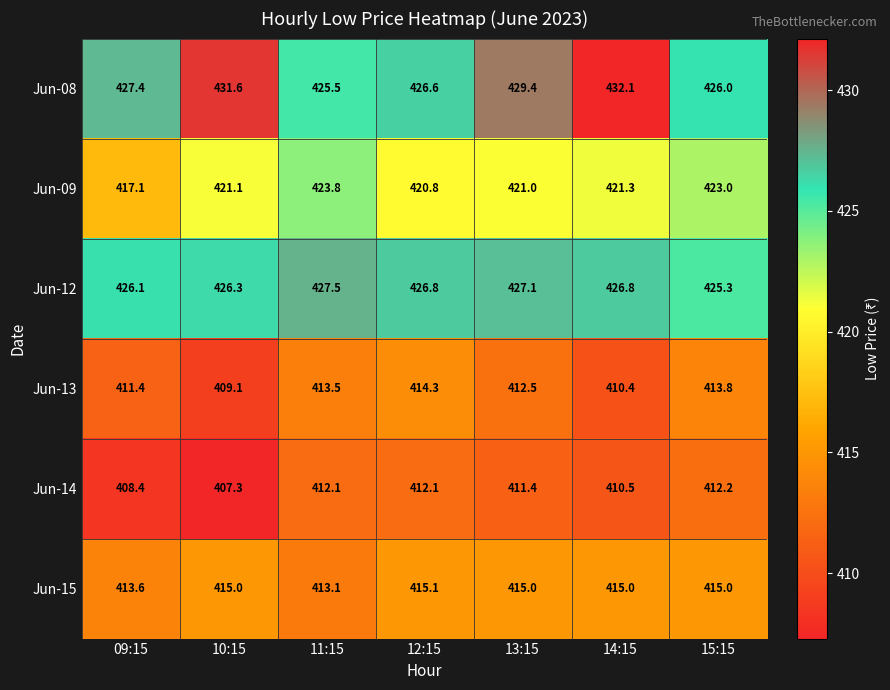

Which label corresponds to the largest value in the chart?

14:15